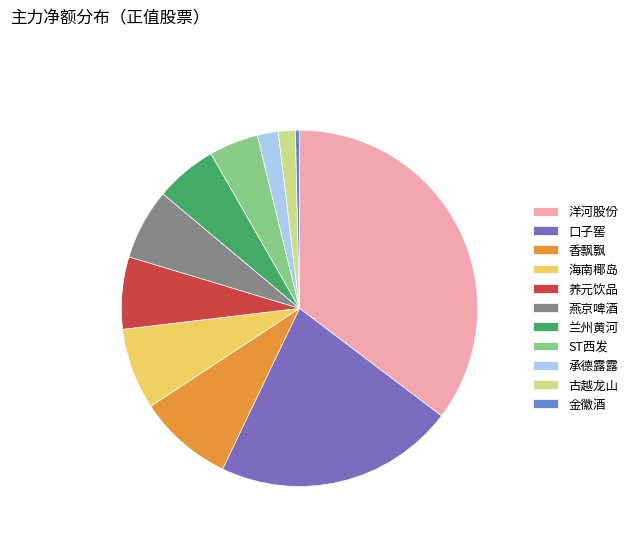

Count the number of slices in the pie.

11